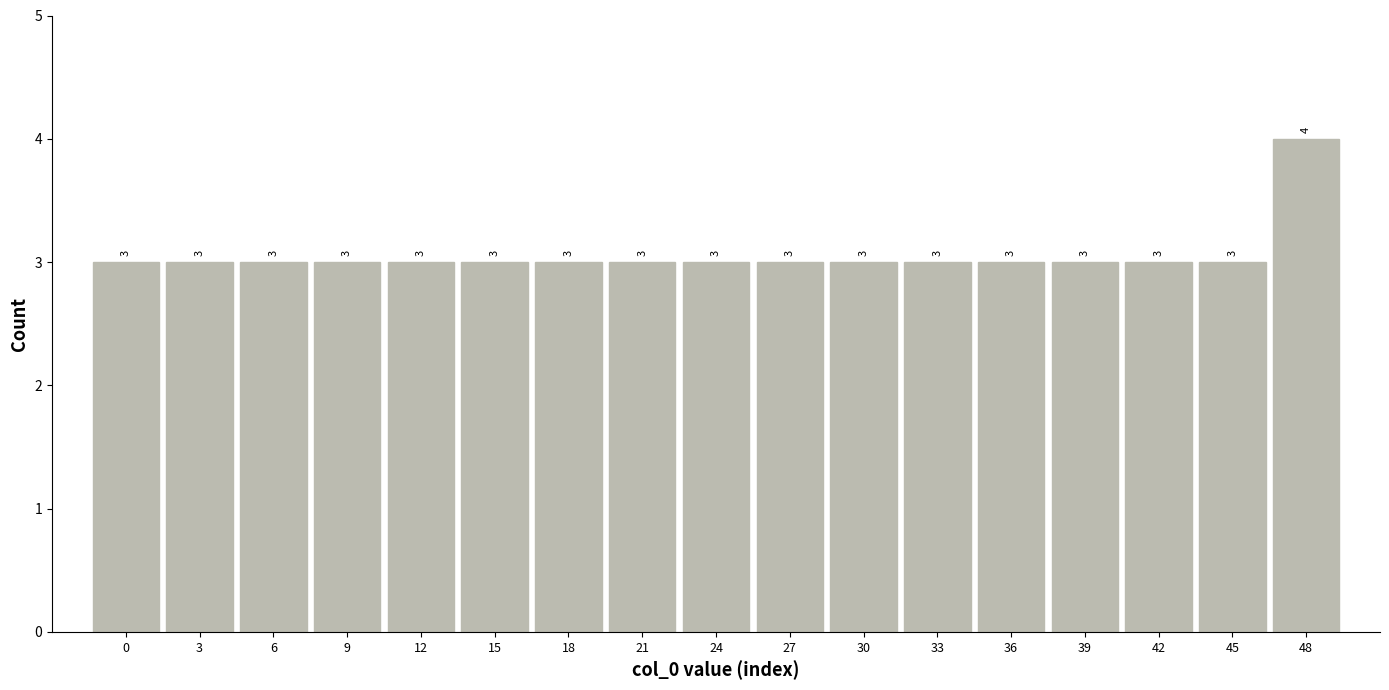

Reading left to right, transcribe all the data shown in this chart.

3	3	3	3	3	3	3	3	3	3	3	3	3	3	3	3	4